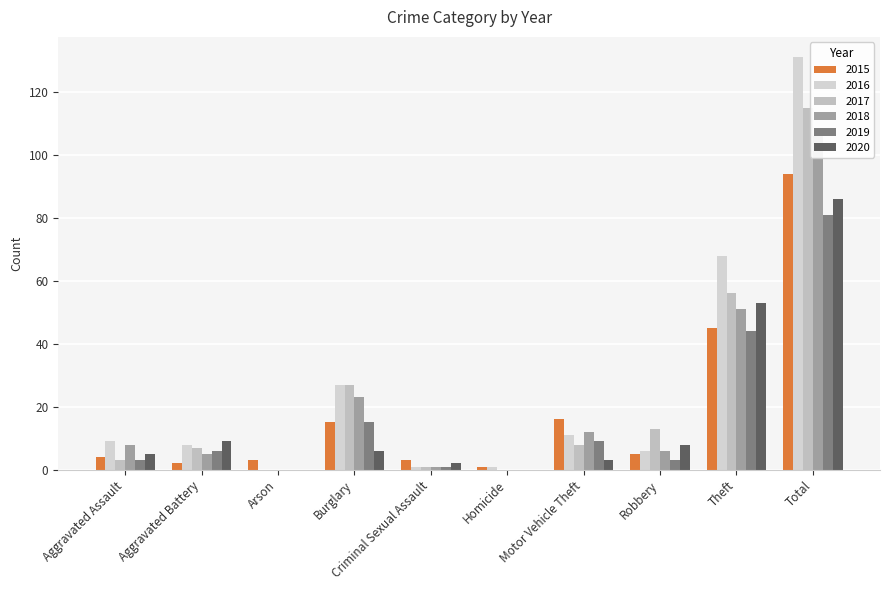

Reading left to right, list all the values displayed in this chart.

2015: Aggravated Assault=4	Aggravated Battery=2	Arson=3	Burglary=15	Criminal Sexual Assault=3	Homicide=1	Motor Vehicle Theft=16	Robbery=5	Theft=45	Total=94
2016: Aggravated Assault=9	Aggravated Battery=8	Arson=0	Burglary=27	Criminal Sexual Assault=1	Homicide=1	Motor Vehicle Theft=11	Robbery=6	Theft=68	Total=131
2017: Aggravated Assault=3	Aggravated Battery=7	Arson=0	Burglary=27	Criminal Sexual Assault=1	Homicide=0	Motor Vehicle Theft=8	Robbery=13	Theft=56	Total=115
2018: Aggravated Assault=8	Aggravated Battery=5	Arson=0	Burglary=23	Criminal Sexual Assault=1	Homicide=0	Motor Vehicle Theft=12	Robbery=6	Theft=51	Total=106
2019: Aggravated Assault=3	Aggravated Battery=6	Arson=0	Burglary=15	Criminal Sexual Assault=1	Homicide=0	Motor Vehicle Theft=9	Robbery=3	Theft=44	Total=81
2020: Aggravated Assault=5	Aggravated Battery=9	Arson=0	Burglary=6	Criminal Sexual Assault=2	Homicide=0	Motor Vehicle Theft=3	Robbery=8	Theft=53	Total=86